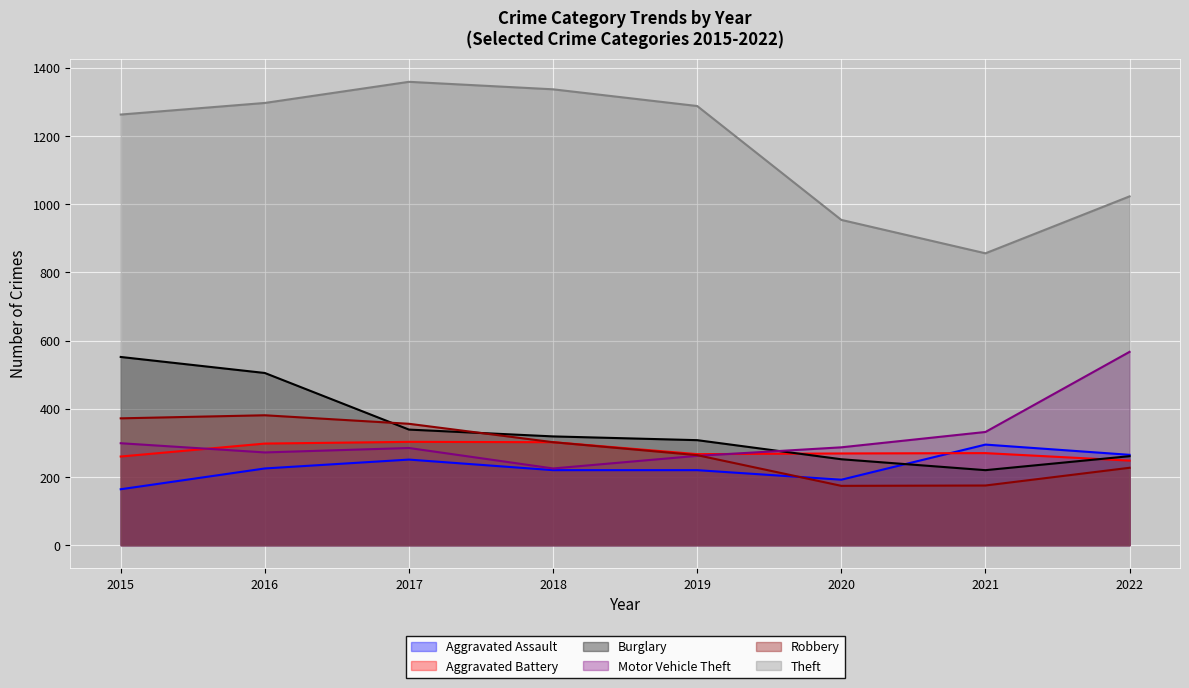

What is the average value of the Burglary series?

344